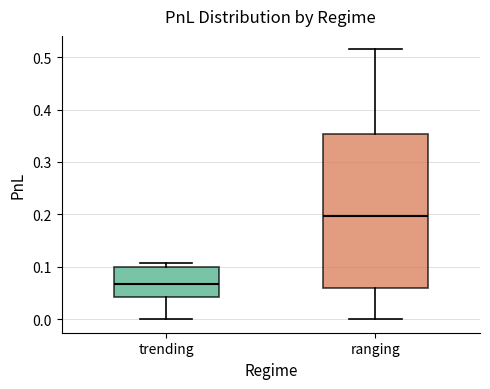

Which box's median line is the highest?

ranging